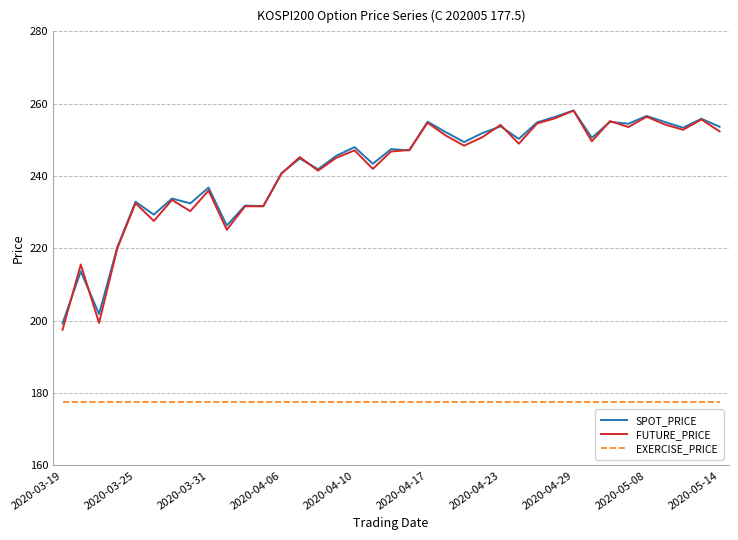

Is this an area chart (filled region under the line)?

No